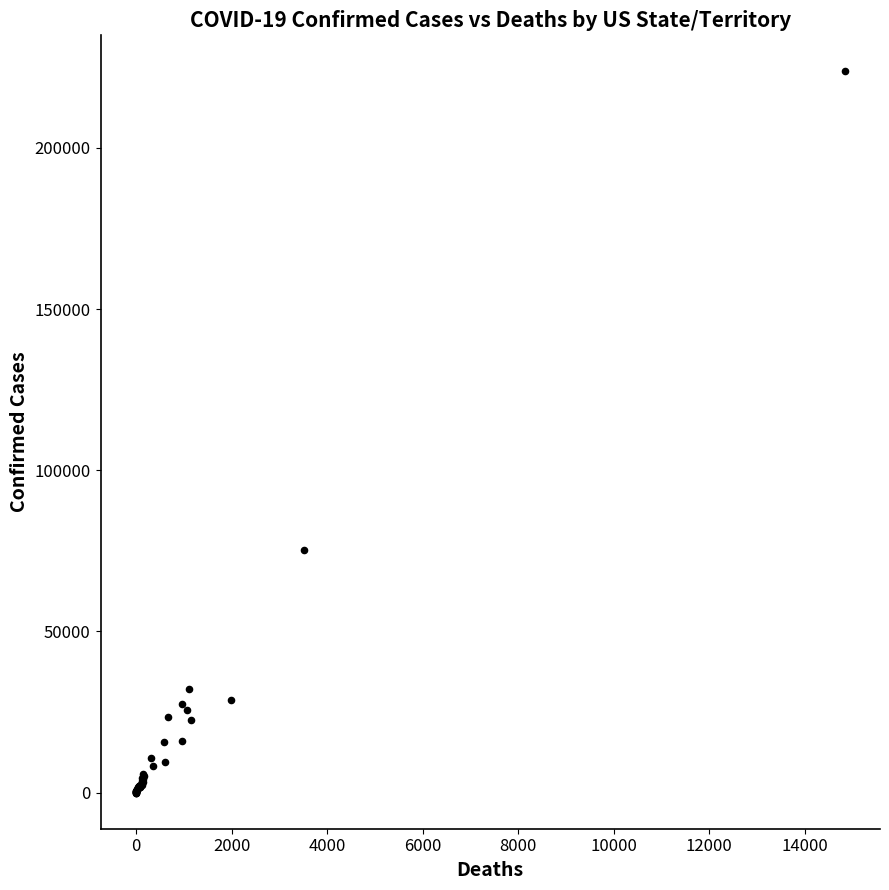

What Y value in the scatter plot is closest to 111845?

75317